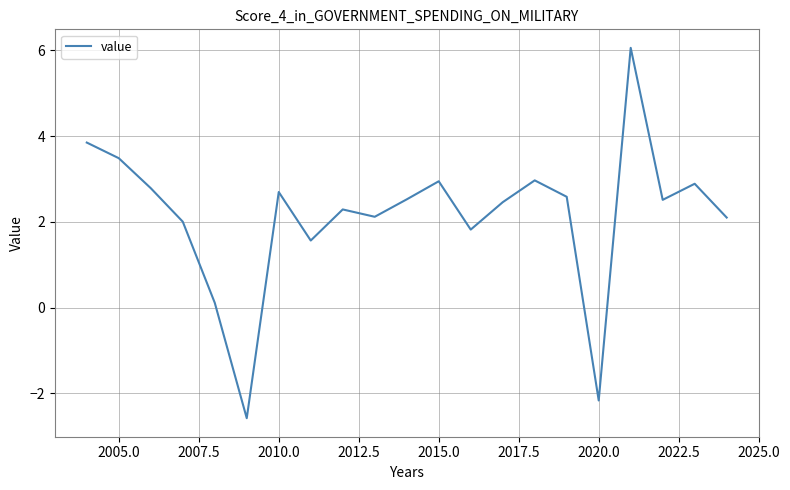

What is the difference between the maximum and minimum values?

8.6